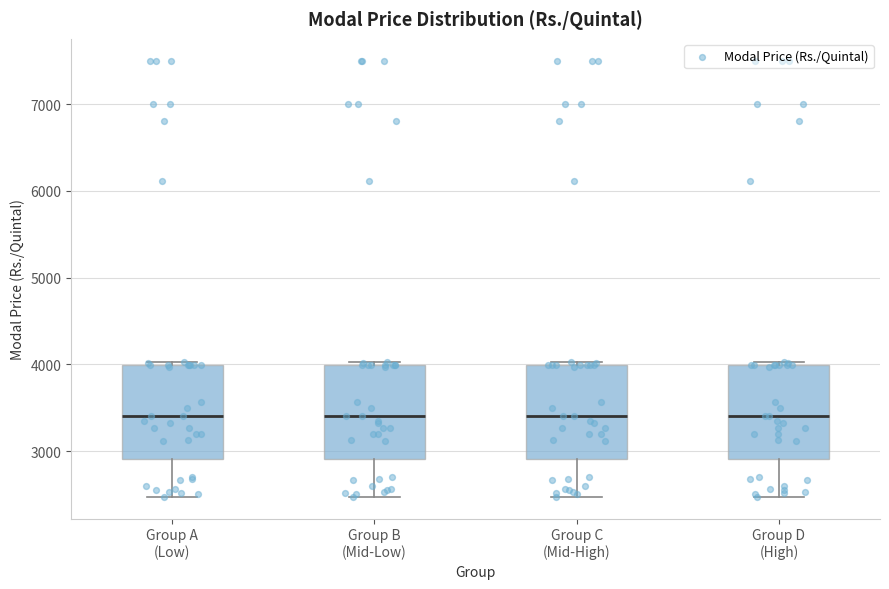

Where does the lower whisker of the box for Group B (Mid-Low) end on the y-axis? The values are not printed on the chart, so give them approximately, as read against the axis.

2500